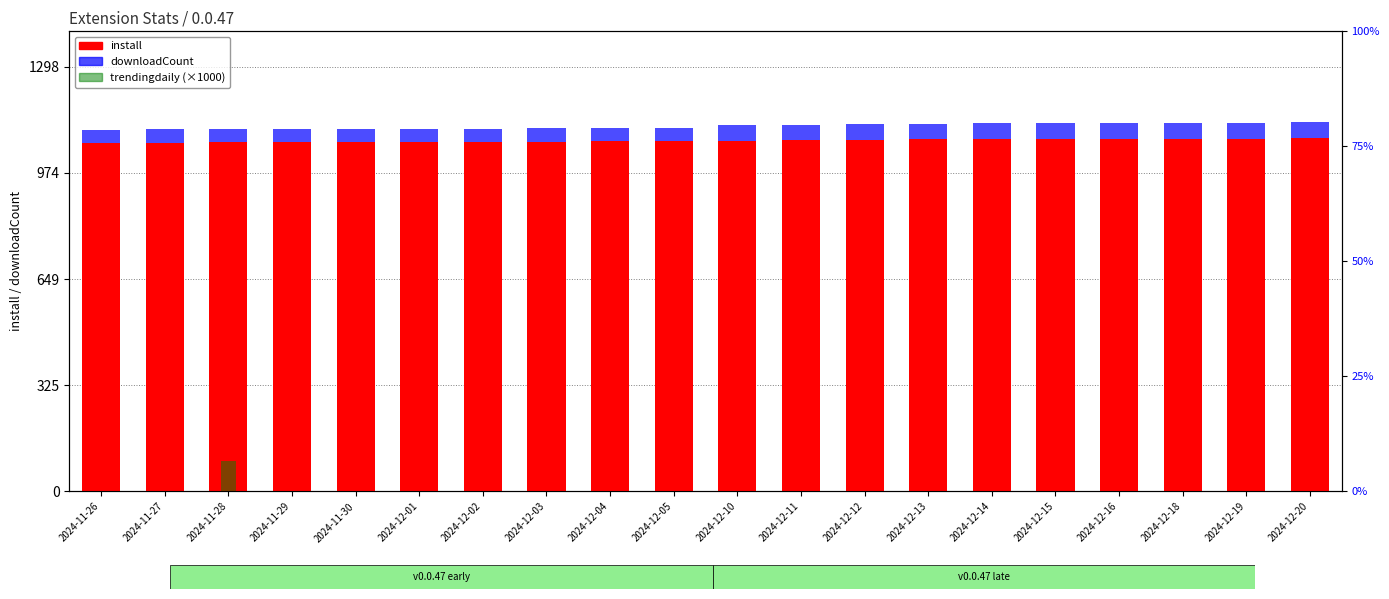

At how many categories does at least one series exceed 20?

20